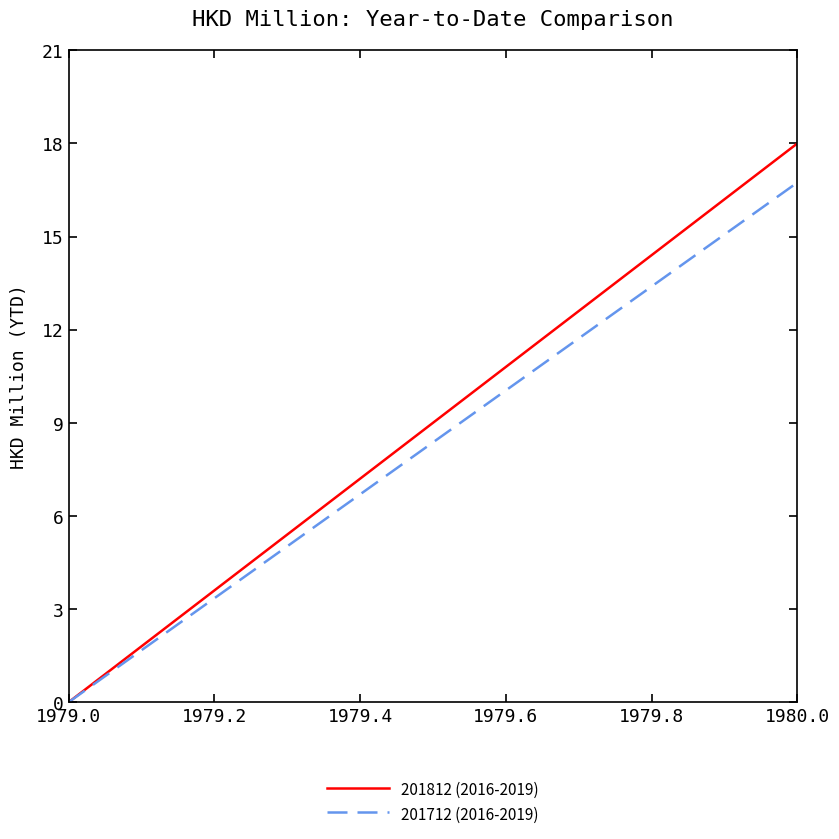

True or false: 201812 (2016-2019) has more than 0 interior local peaks.

False